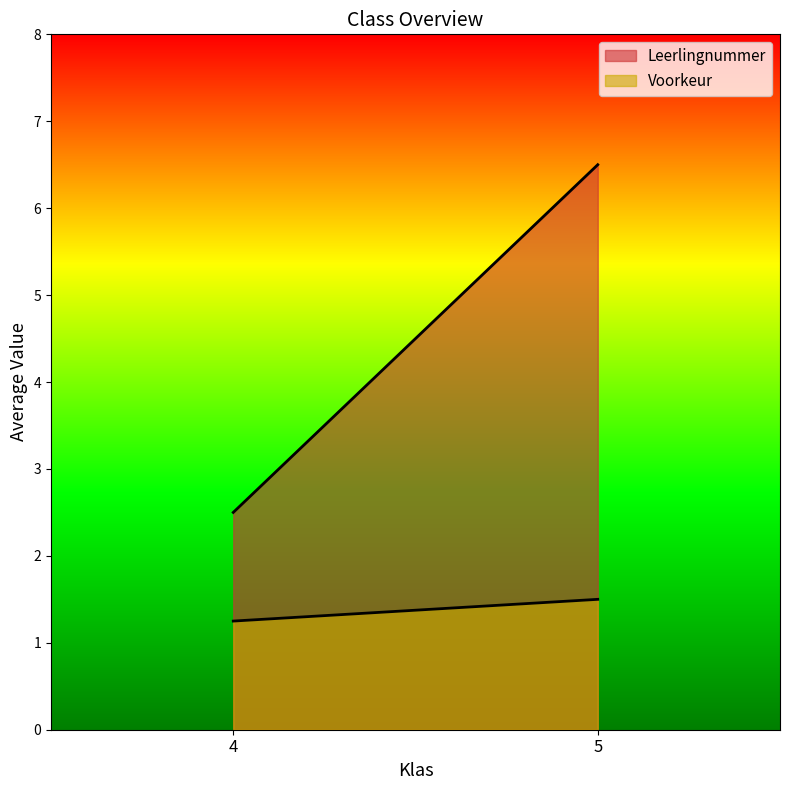

What is the difference between the Leerlingnummer values at 5 and 4?

4.0